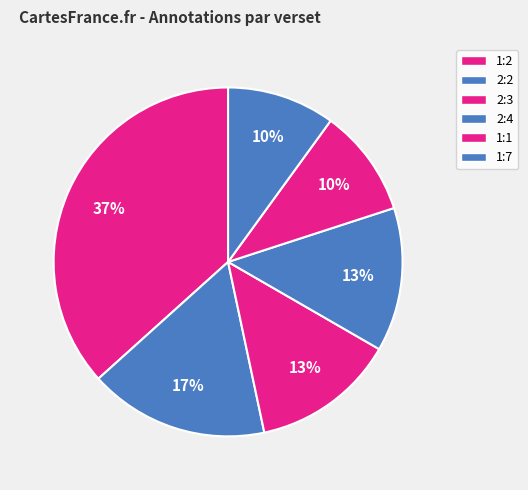

How many slices are in this pie chart?

6